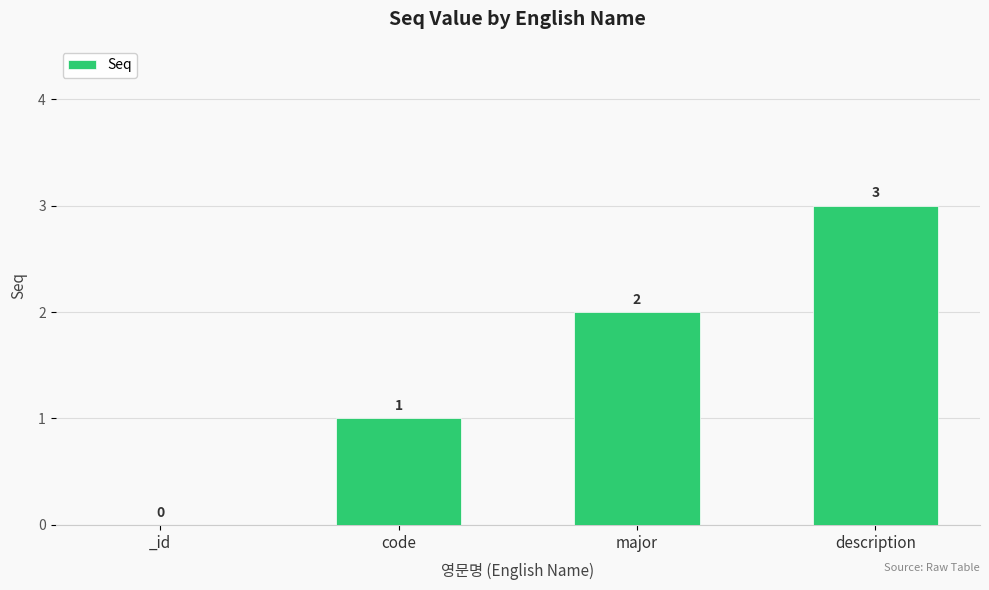

Which category has the highest value across all series?

description